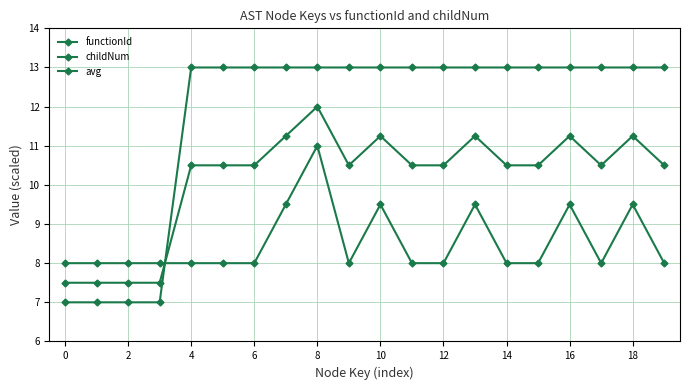

Does the chart have visible grid lines?

Yes